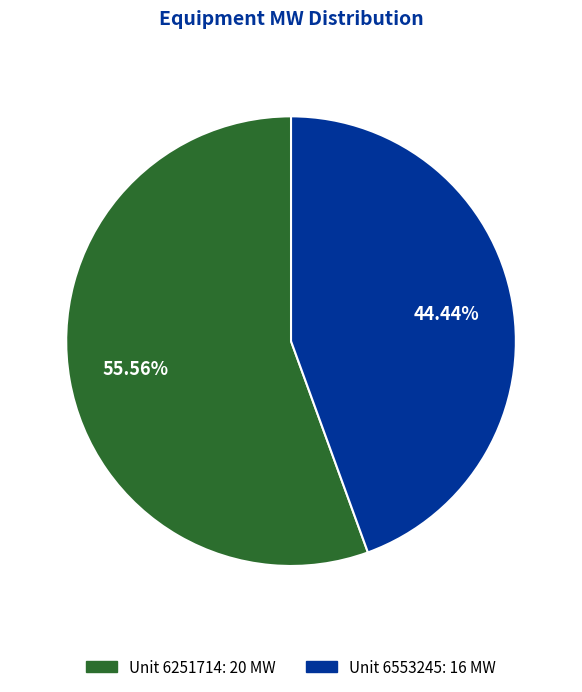

Is there a majority slice in this chart?

Yes